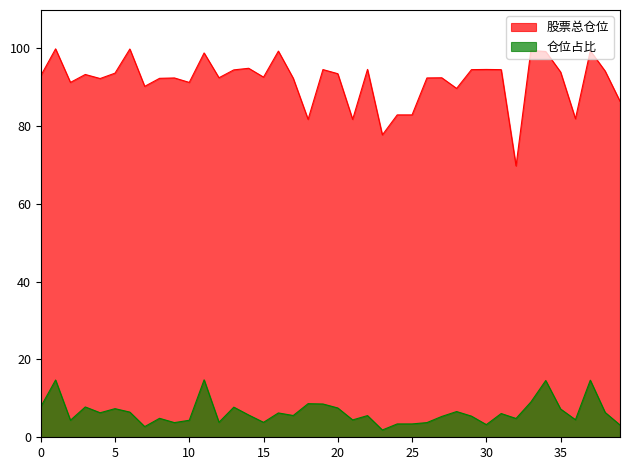

Which series has the widest spread of values?

股票总仓位